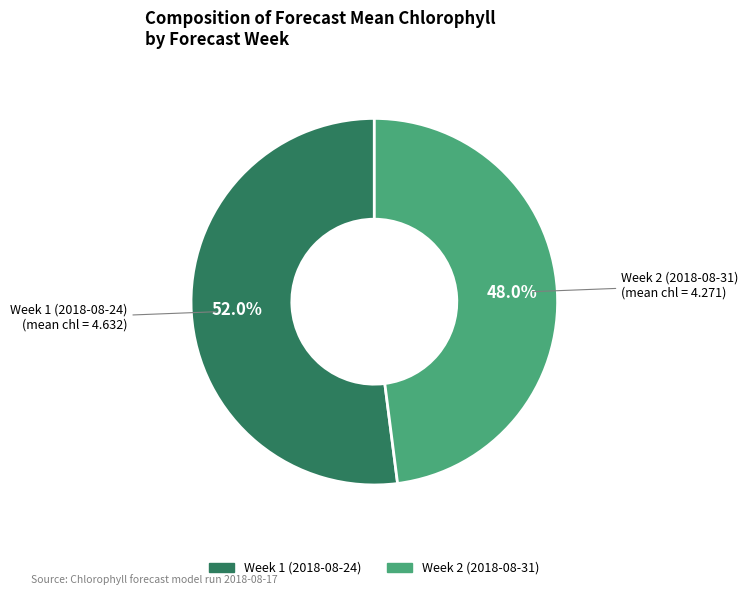

Between Week 2 (2018-08-31) and Week 1 (2018-08-24), which is larger?

Week 1 (2018-08-24)